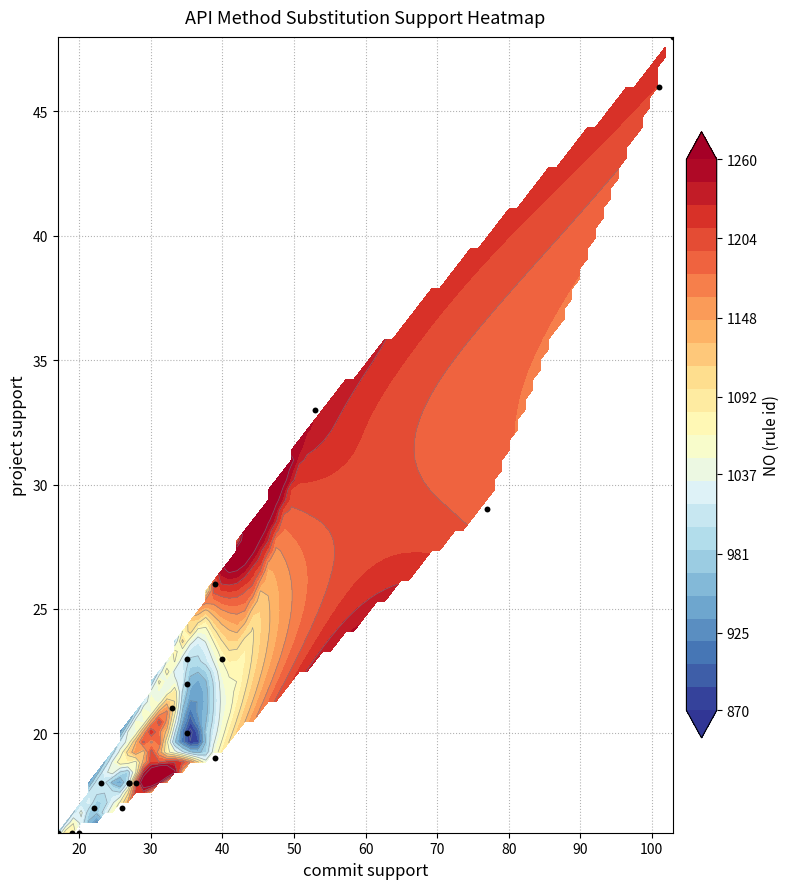

Count the number of categories in the chart.

20